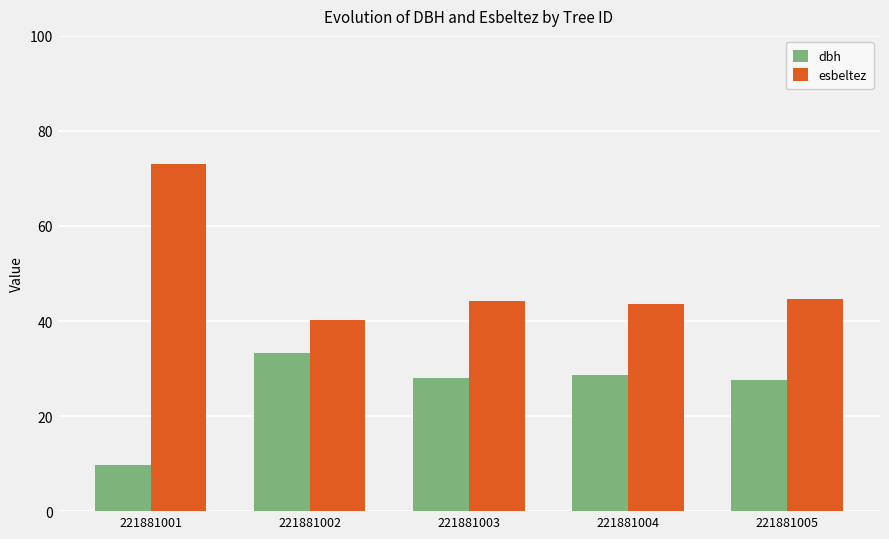

At which label does dbh reach its peak?

221881002